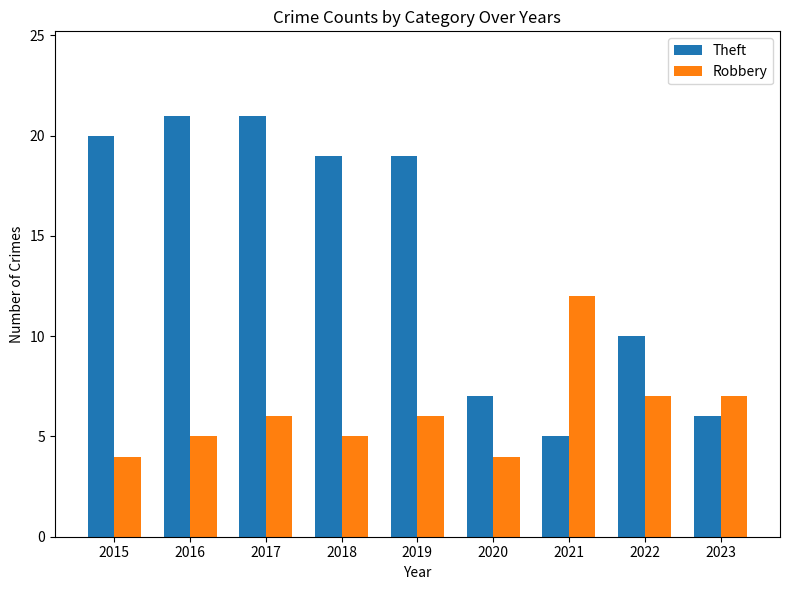

What is the smallest value displayed?

4